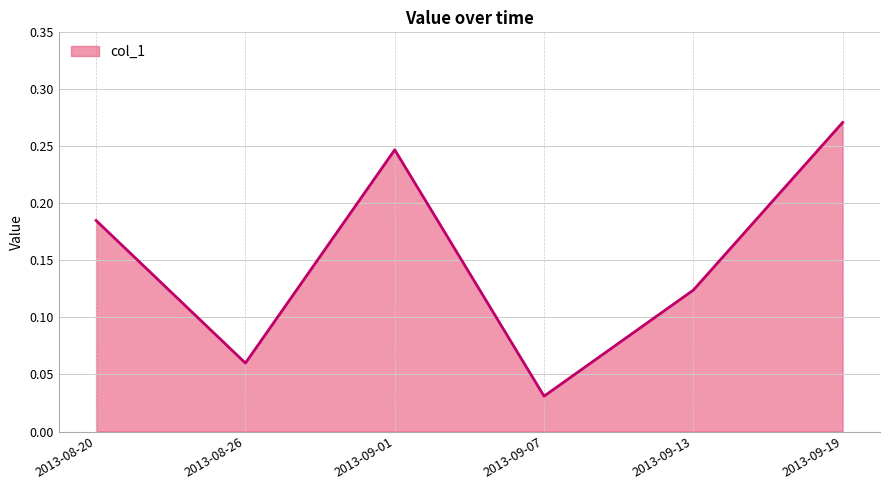

At which label is the value closest to 0?

2013-09-07